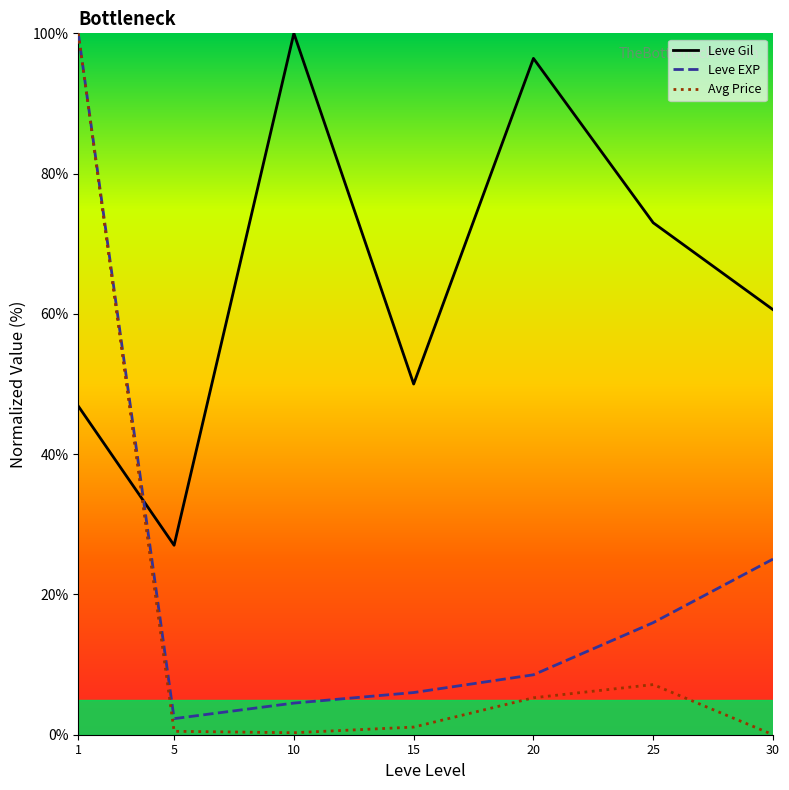

True or false: Avg Price and Leve EXP cross at least once.

False